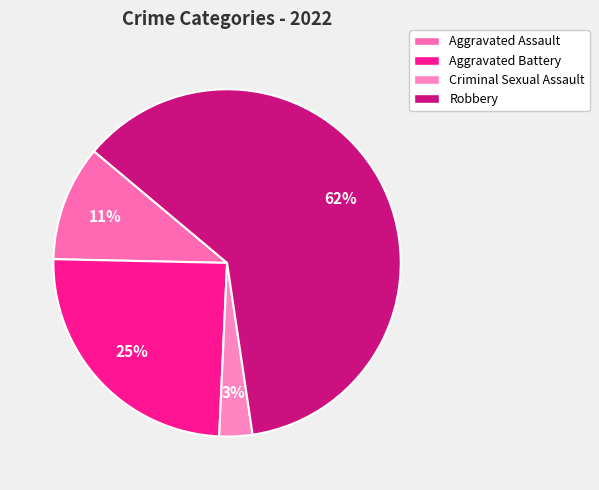

How many segments does this pie chart have?

4